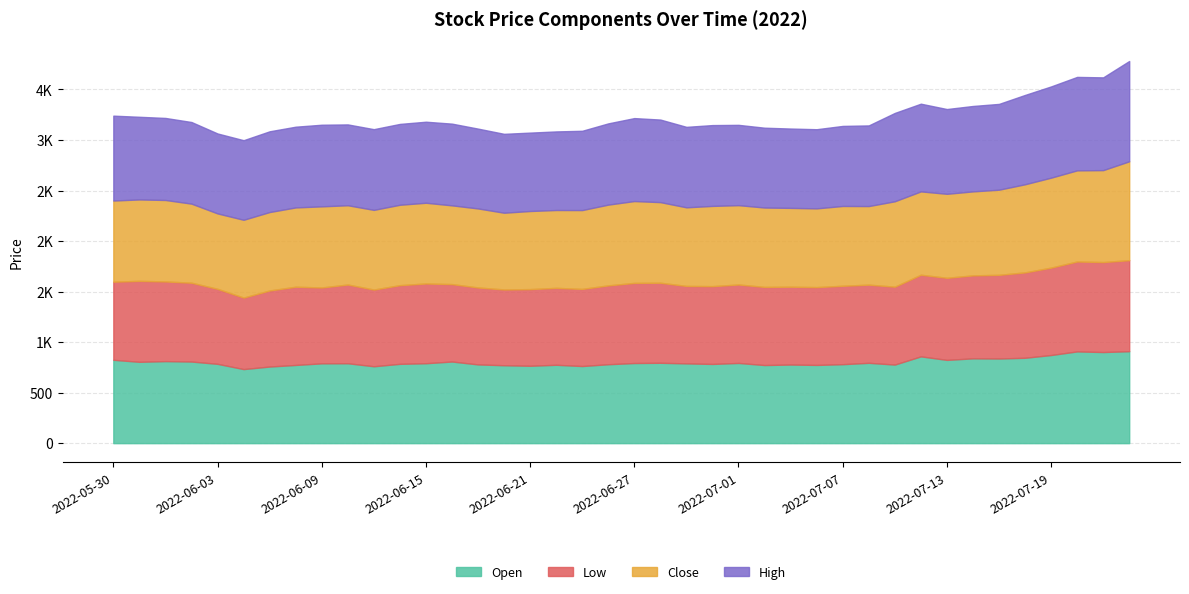

Does the chart display data point markers on the line(s)?

No